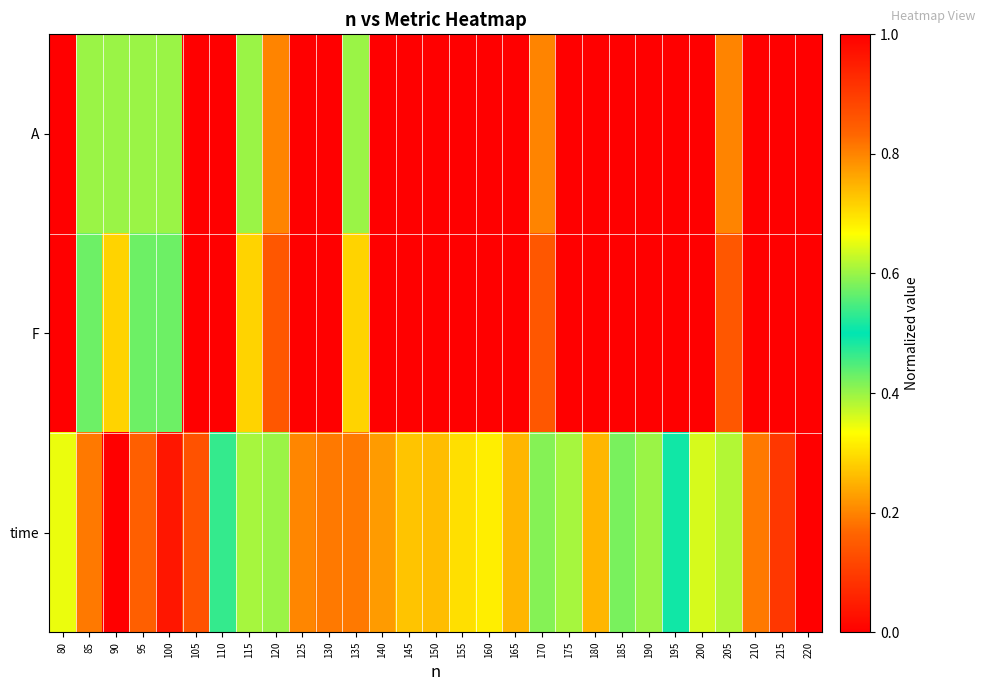

Between 180 and 150, which is larger?

180